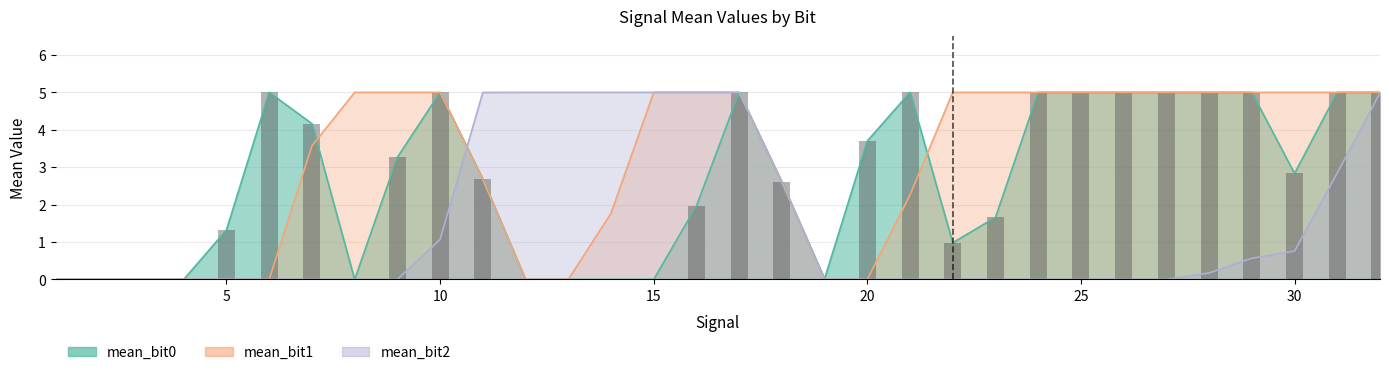

What are all the series names shown in the legend?

mean_bit0, mean_bit1, mean_bit2